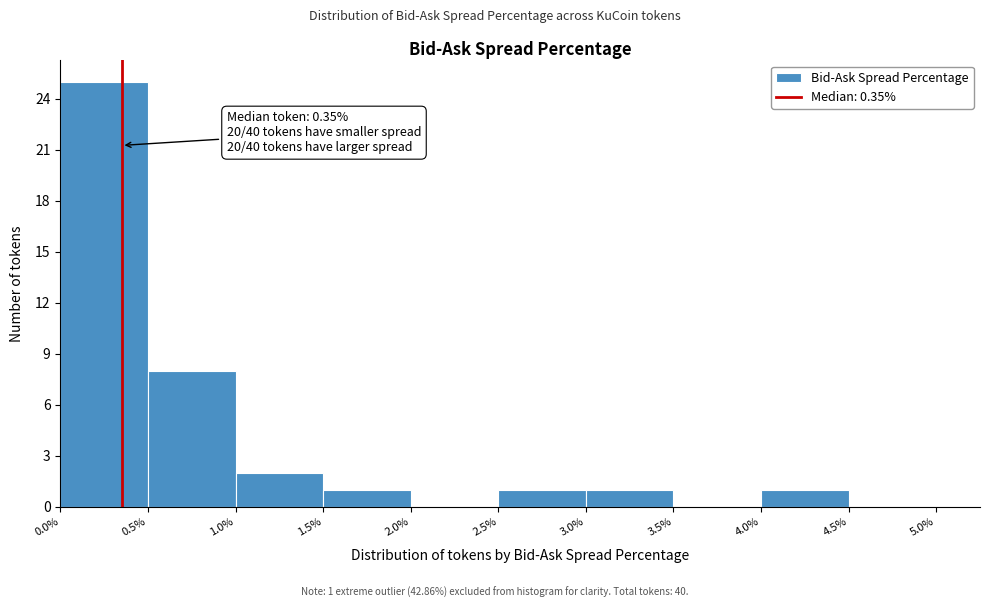

Which range on the x-axis has the tallest bar?

0.0% to 0.5%